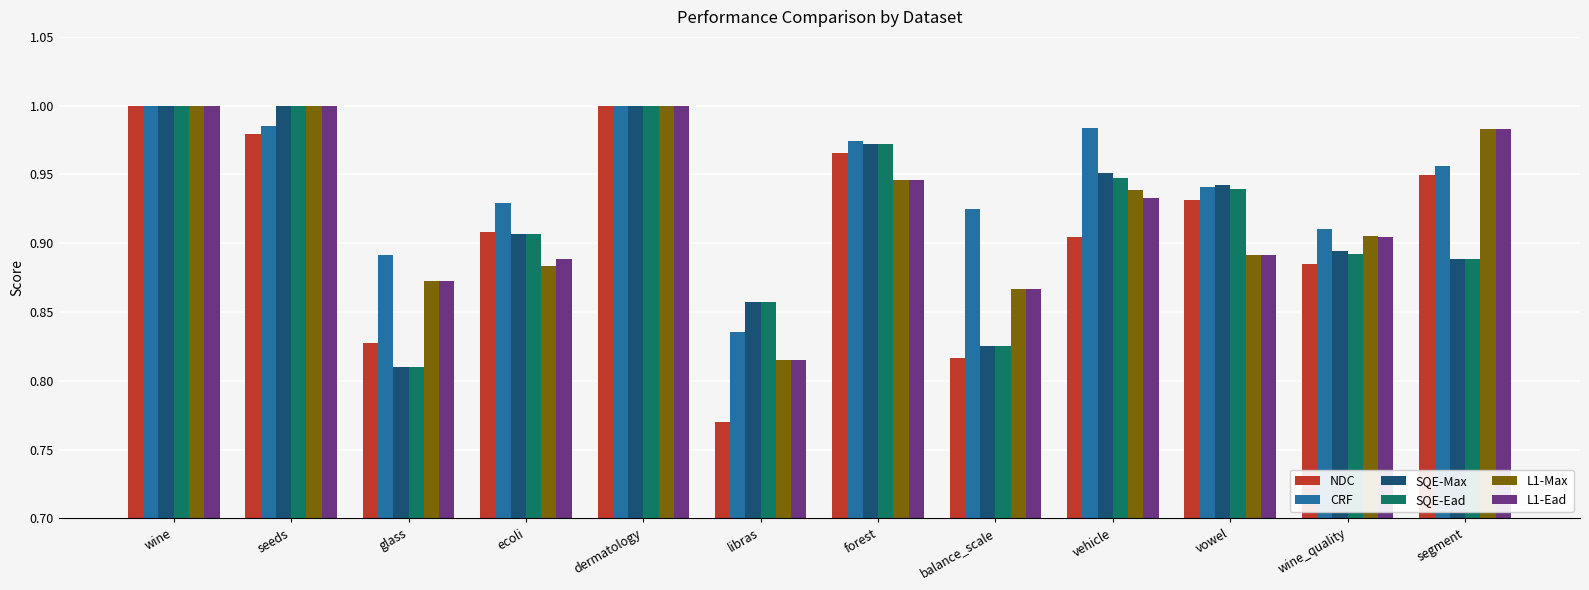

What is the sum of all L1-Max values?

11.1